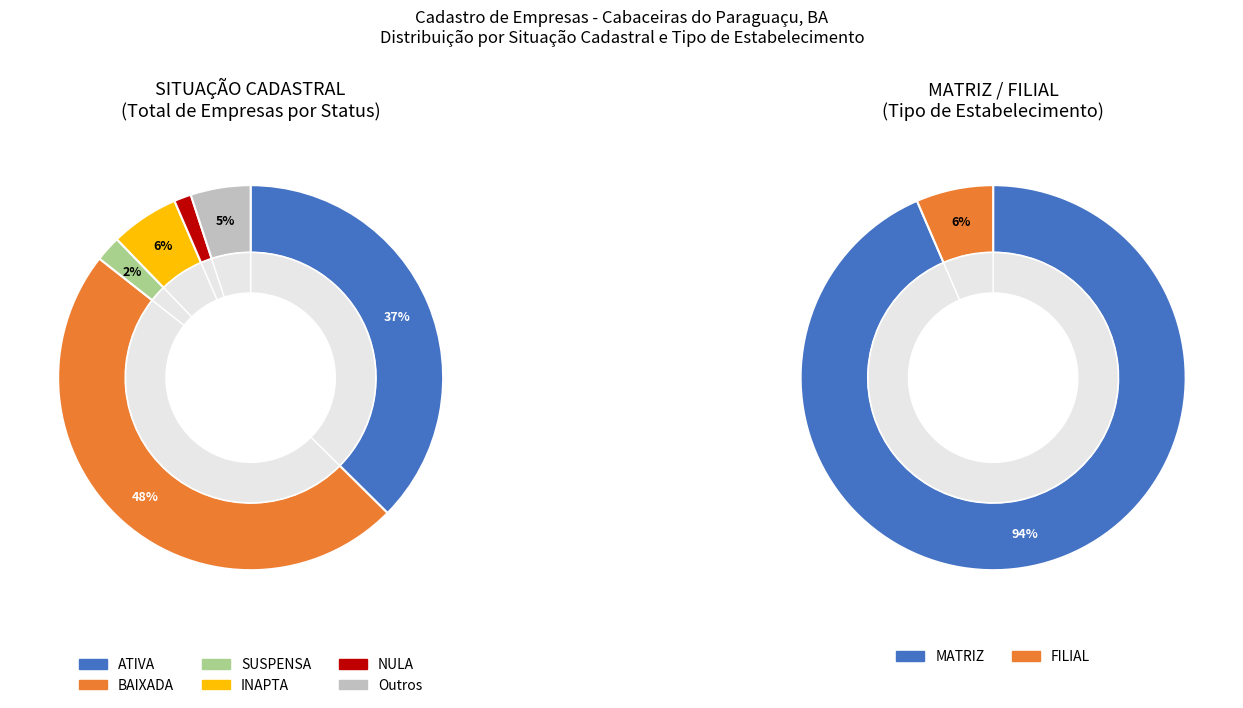

Is it true that Outros is 5% of the pie?

True